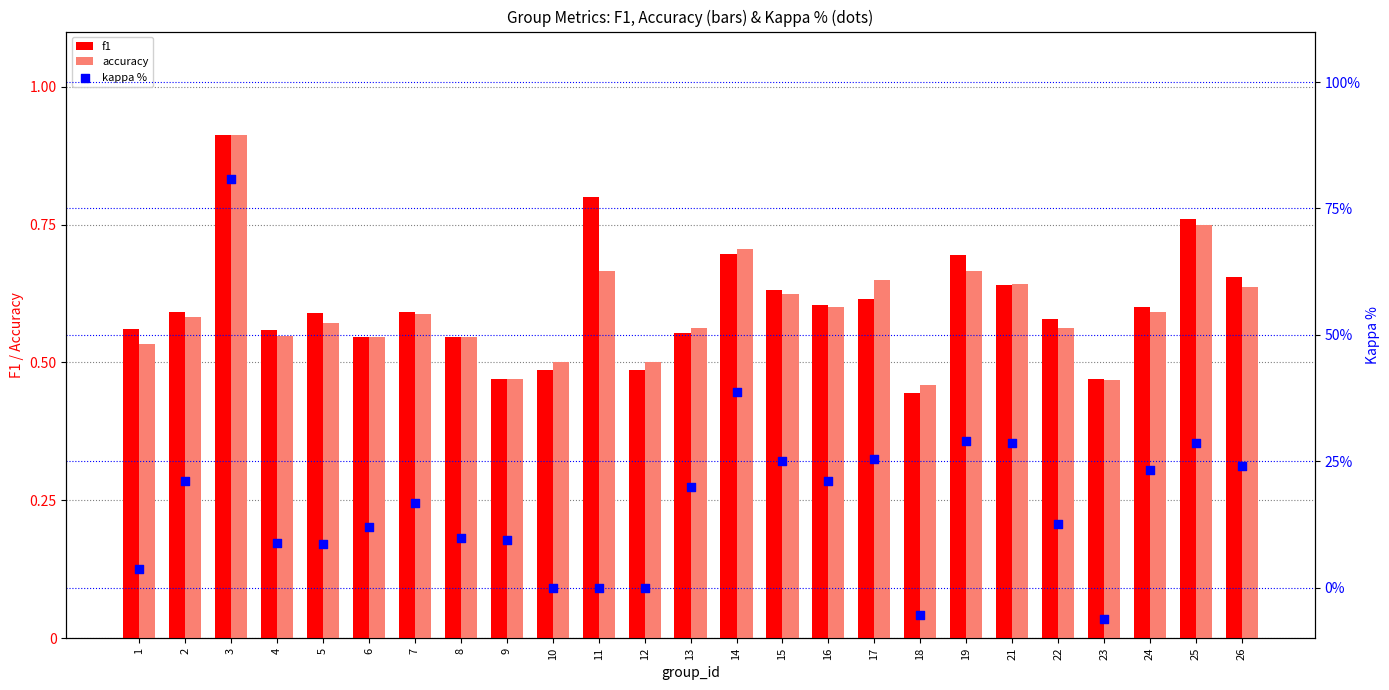

Which series has the largest Y range (max minus min)?

kappa %